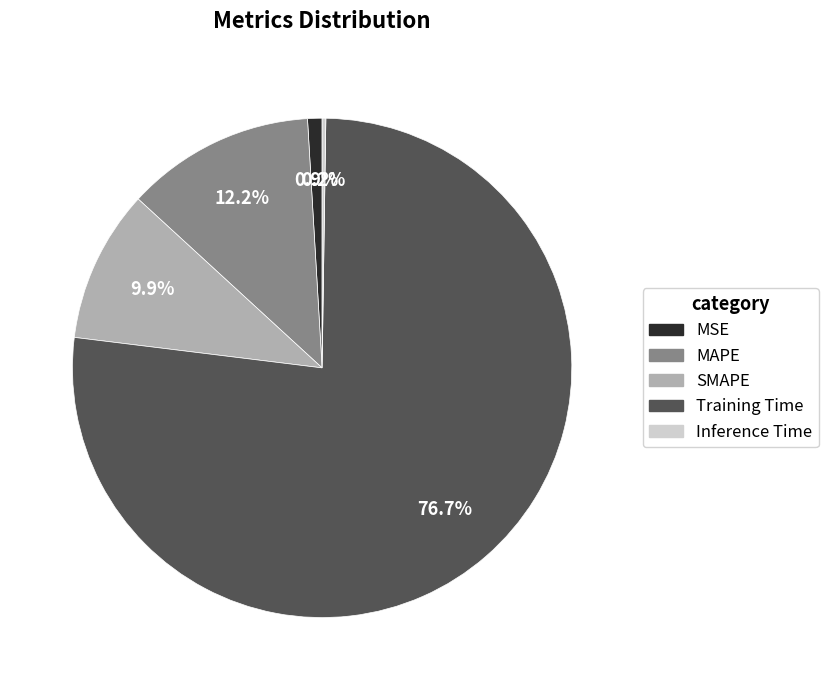

Which slice is the largest?

Training Time